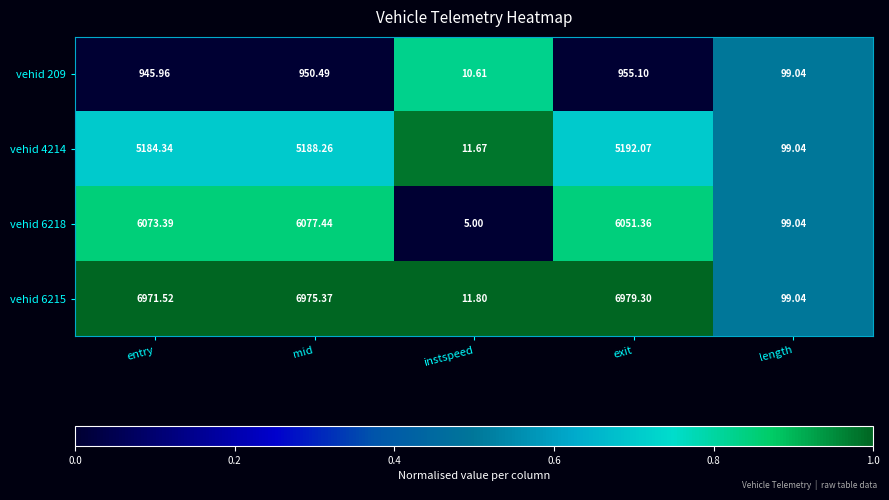

At which label does vehid 209 first exceed 945?

entry